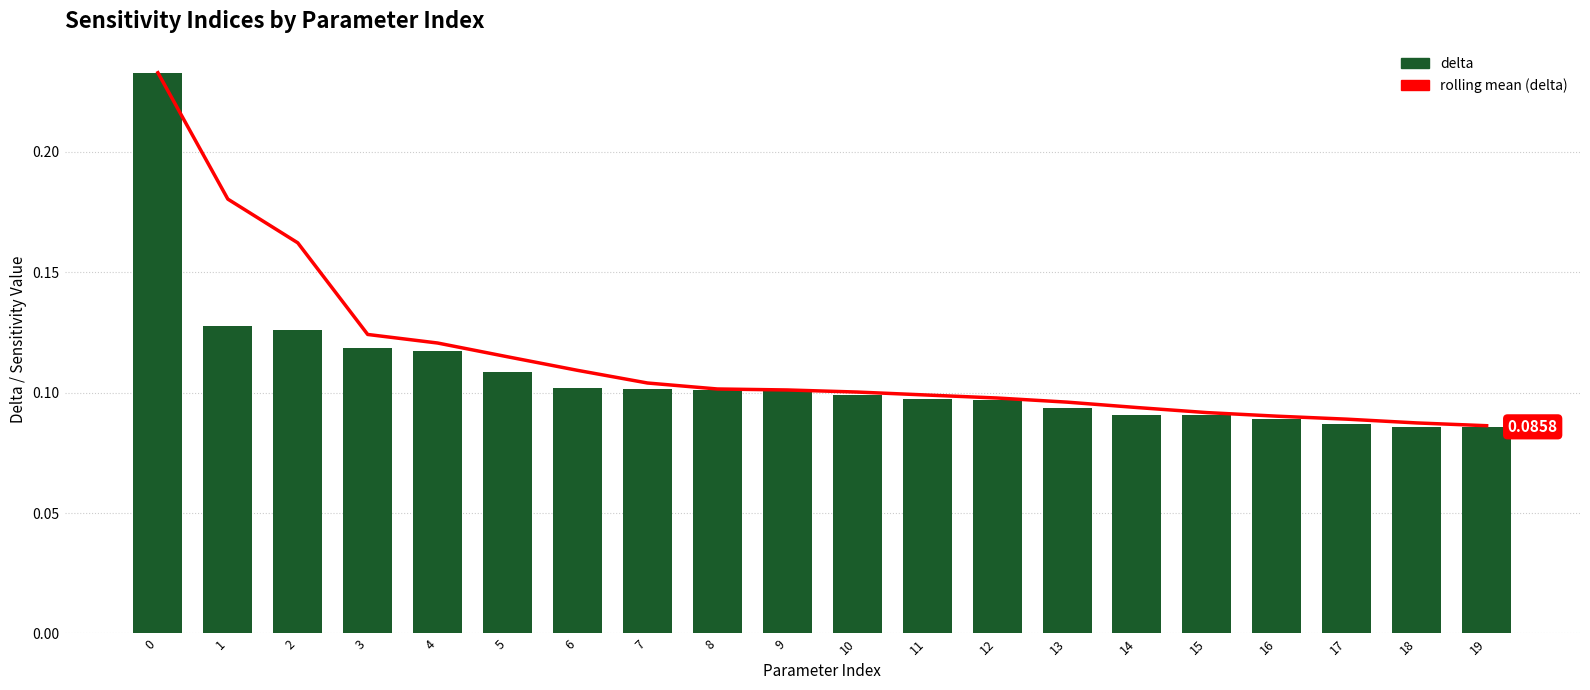

Which has a higher value, 4 or 13?

4